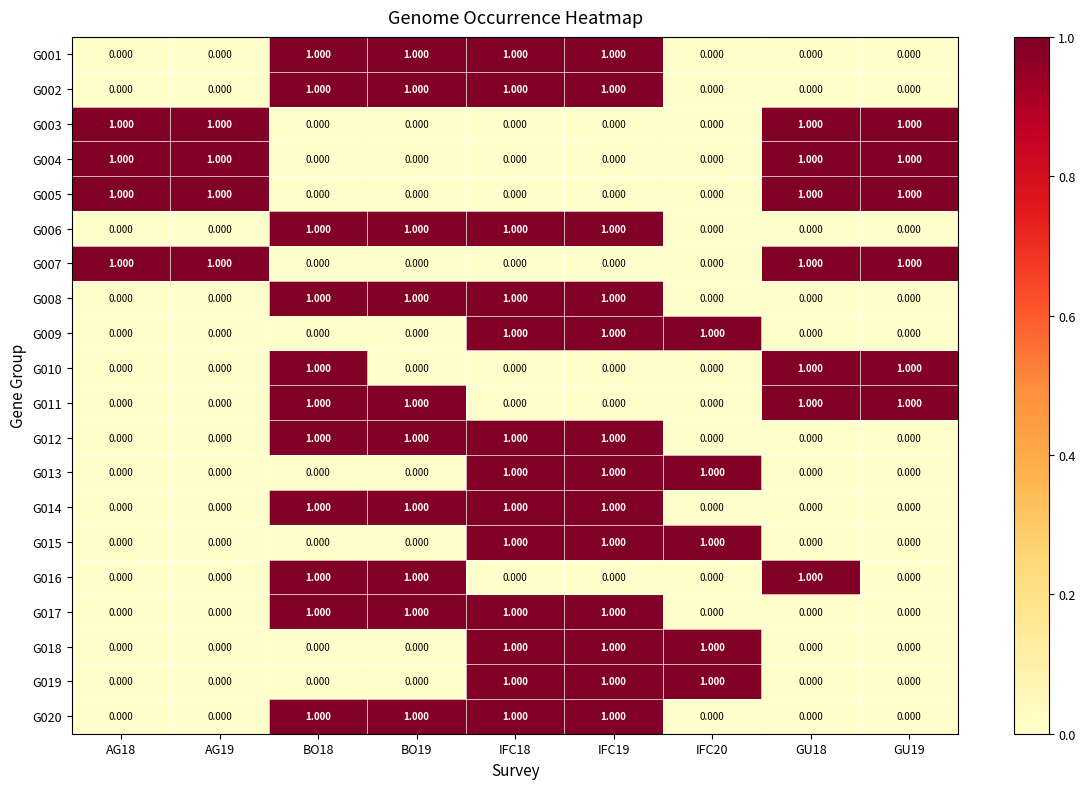

Count the number of data series in this chart.

20